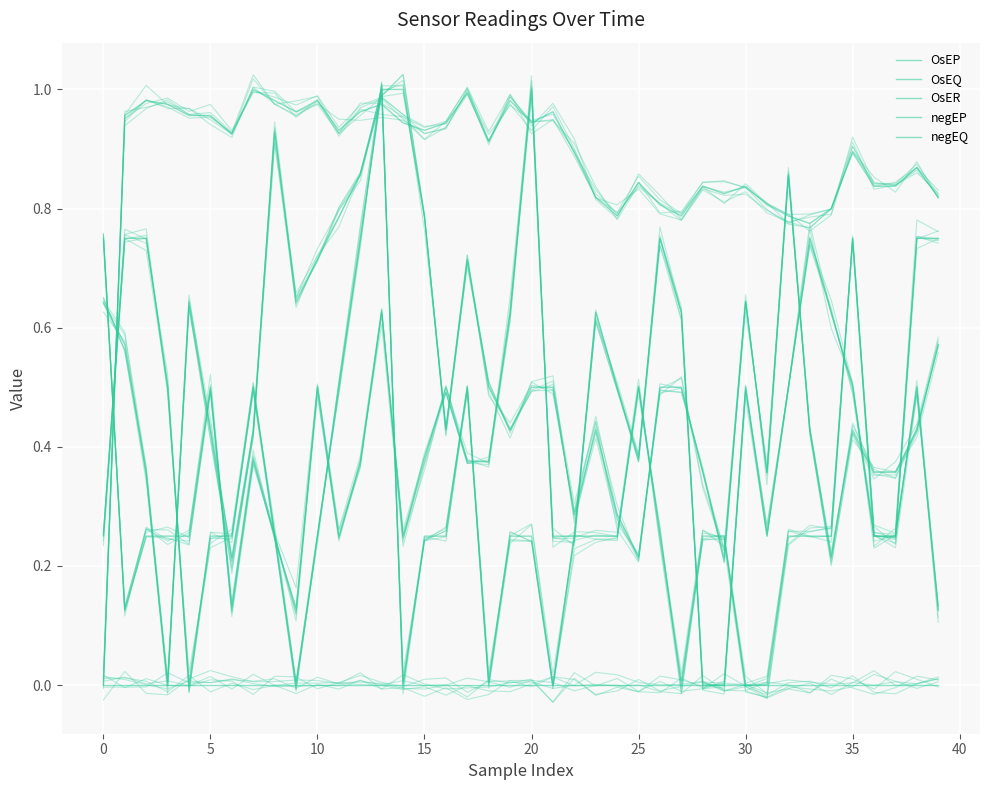

What is the sum of all OsEP values?

15.9